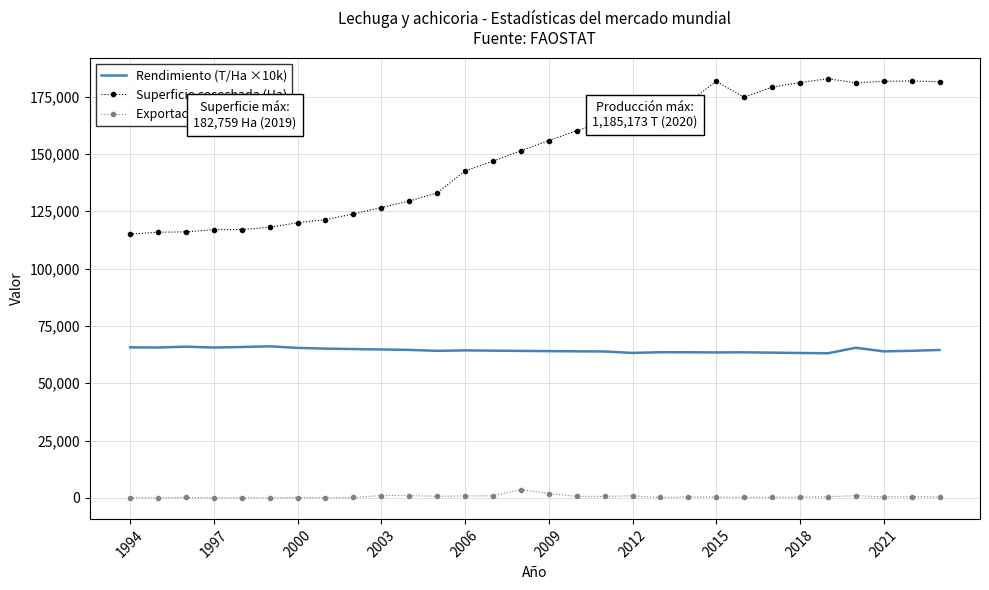

What are all the series names shown in the legend?

Rendimiento (T/Ha ×10k), Superficie cosechada (Ha), Exportaciones (T)